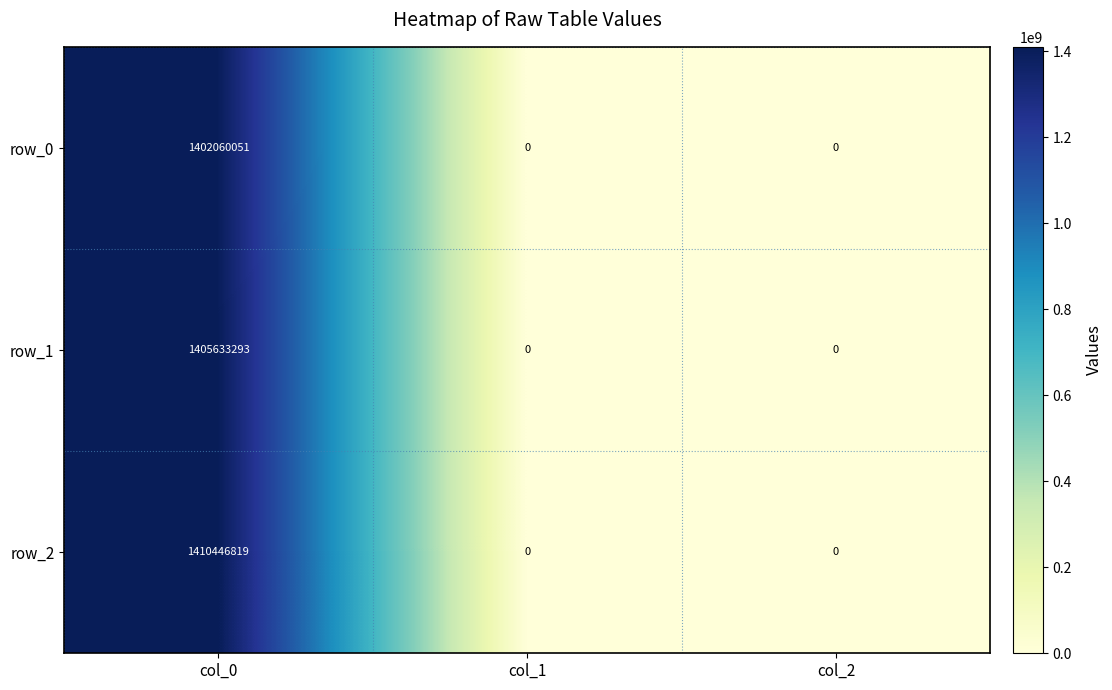

How many row_0 values are between 0 and 1402060051?

3